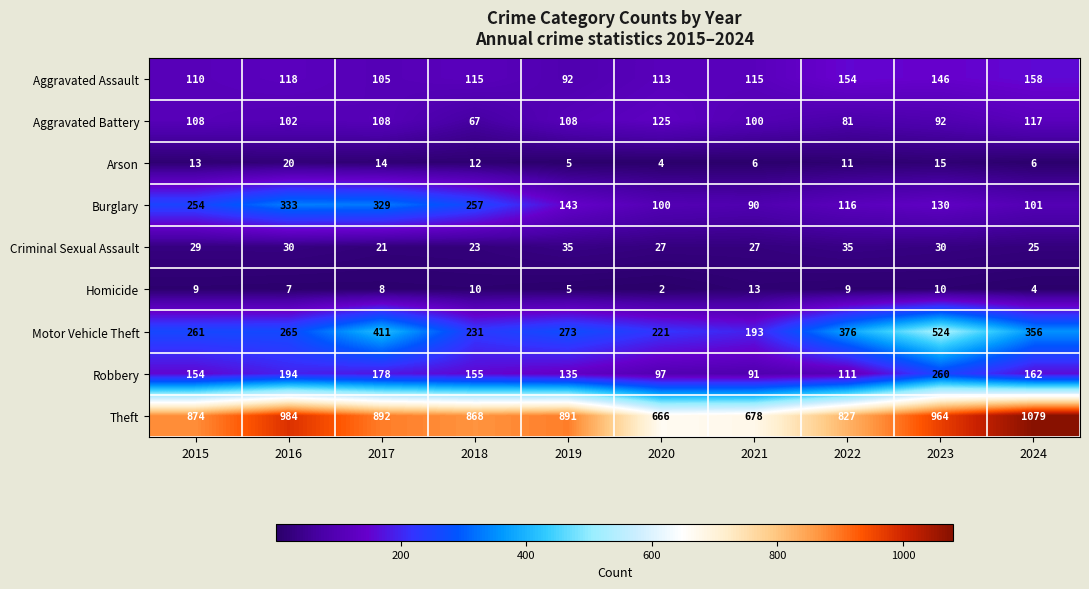

What is the total value across all series at 2022?

1720